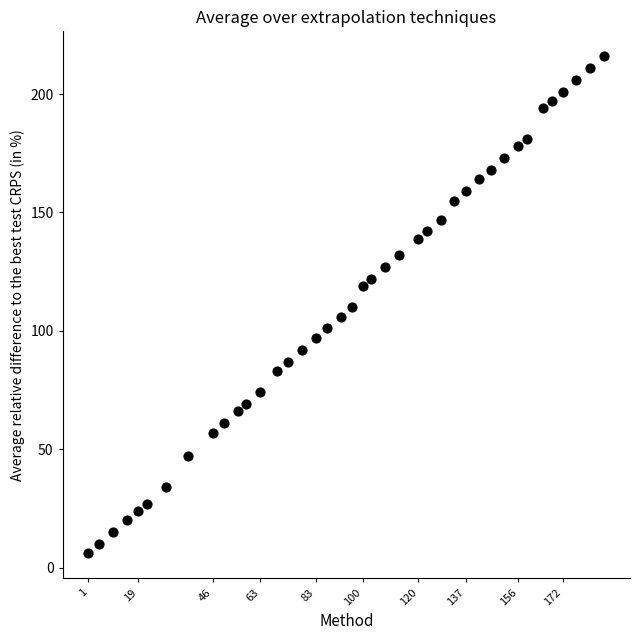

What is the range of Y values (max minus min)?

210